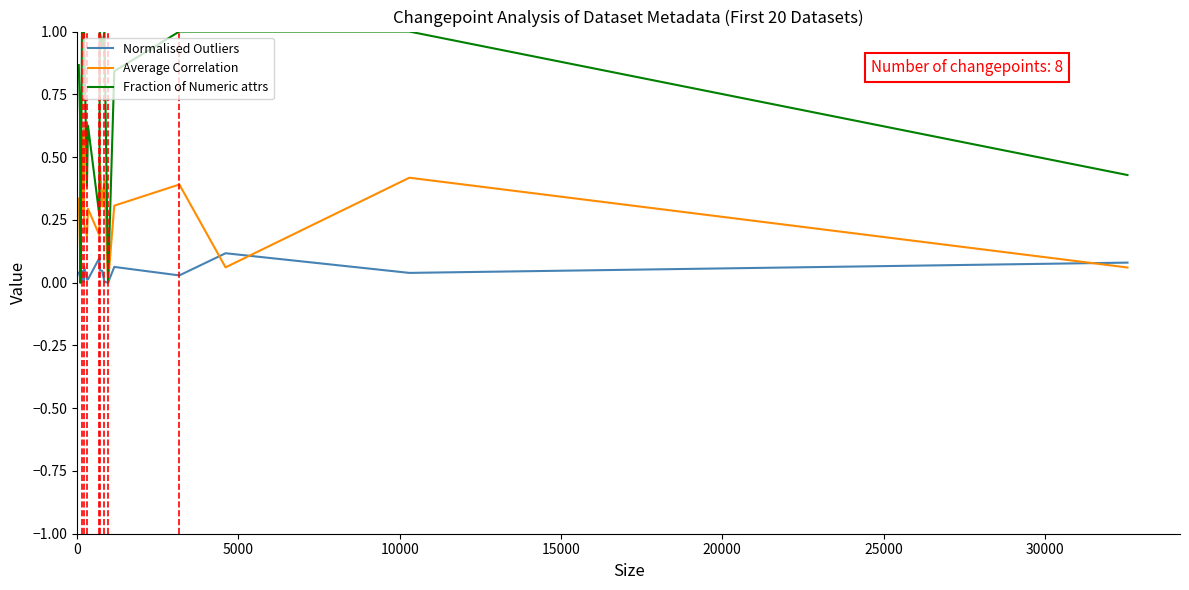

How many interior local valleys does the Average Correlation series have?

7